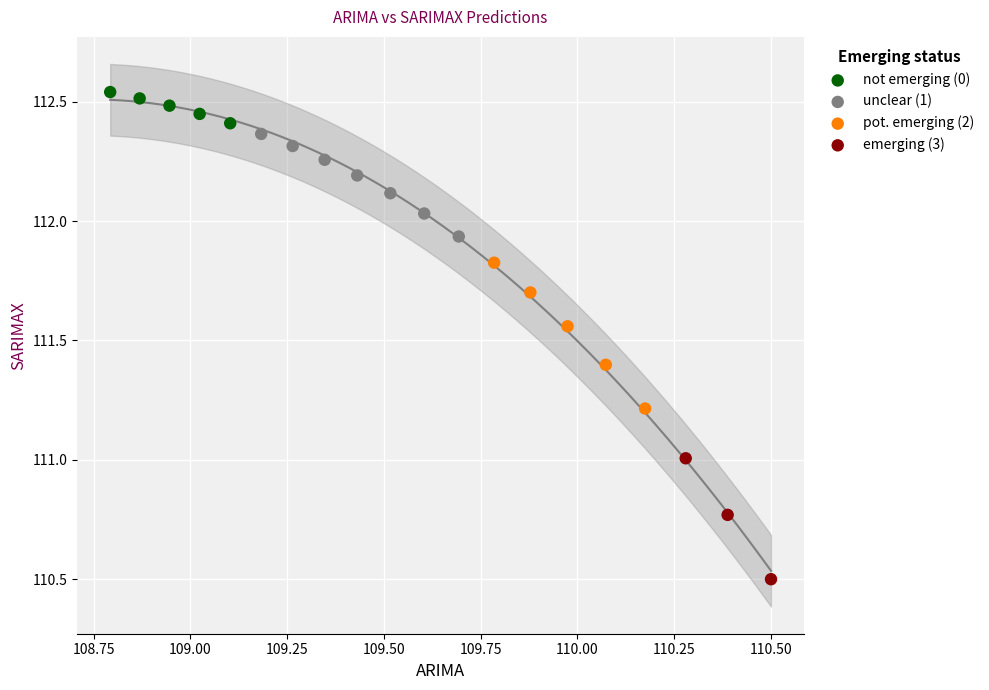

Which series reaches the maximum Y coordinate?

not emerging (0)